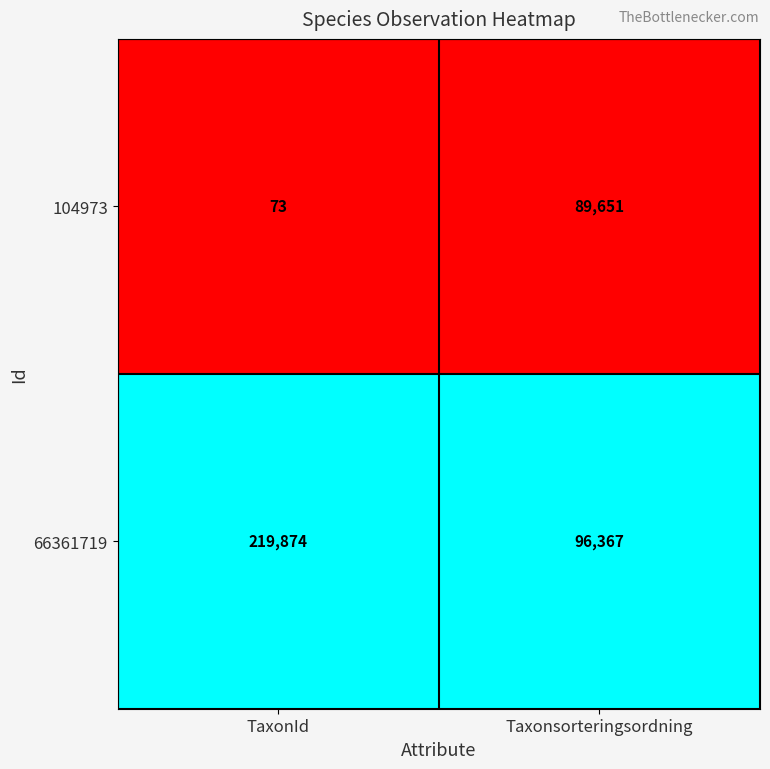

What is the total value across all series at TaxonId?

219947